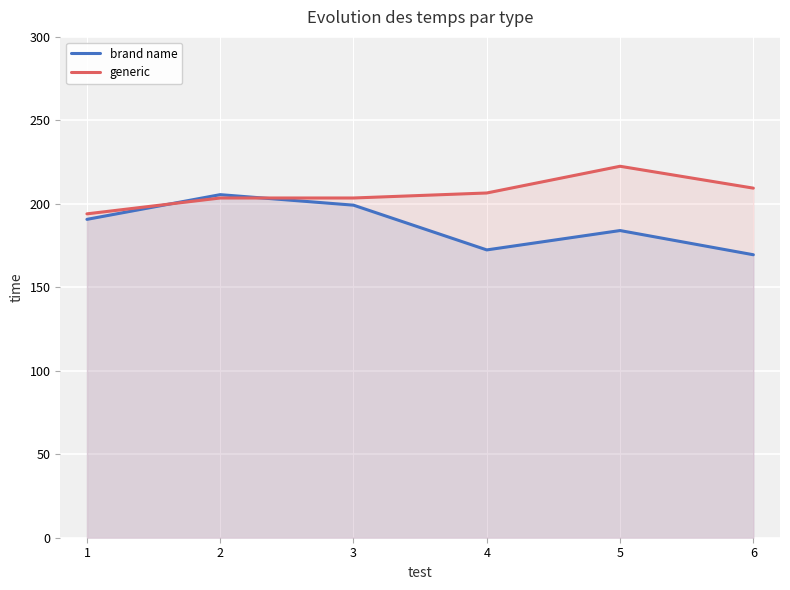

The generic series shows 203.5 at 3. True or false?

True